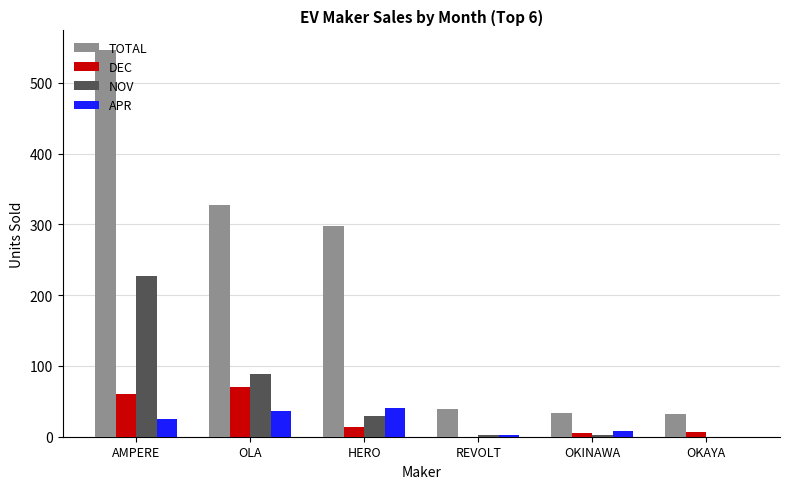

Which series changed the most between HERO and OKAYA?

TOTAL